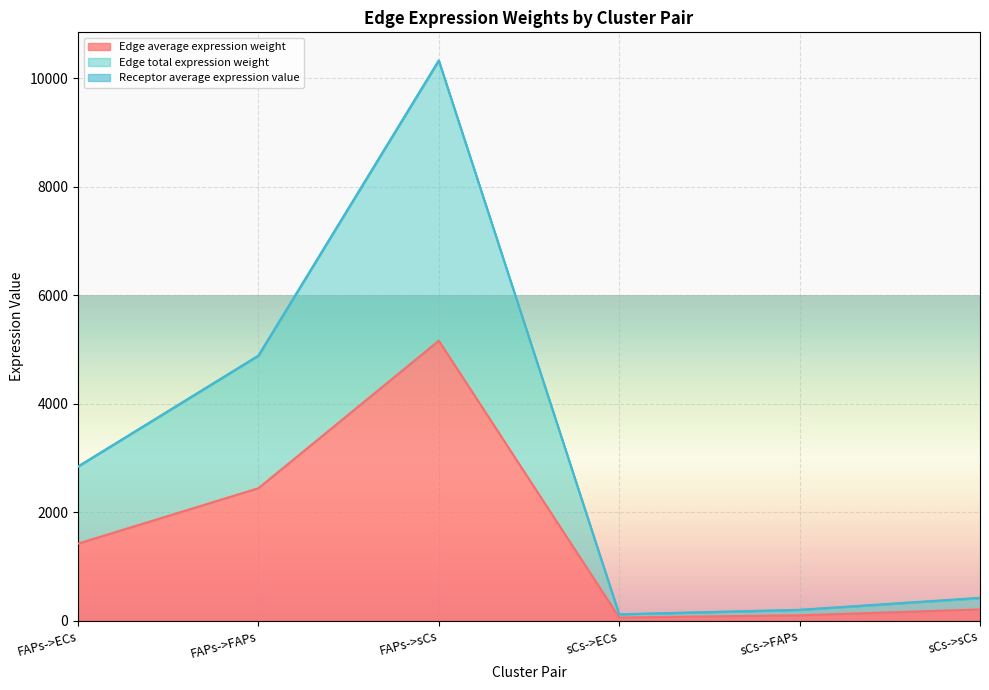

How many interior local peaks does the Edge average expression weight series have?

1